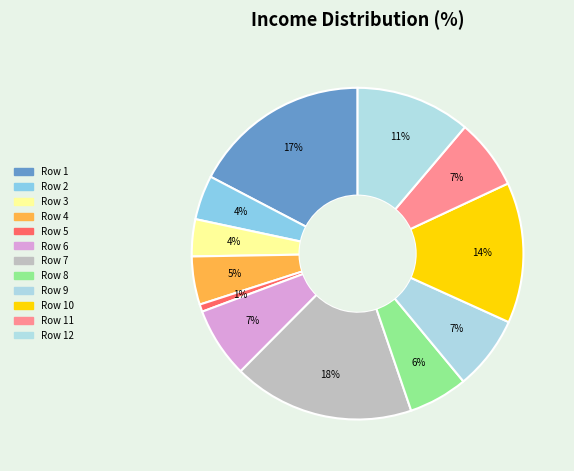

How many segments does this pie chart have?

12